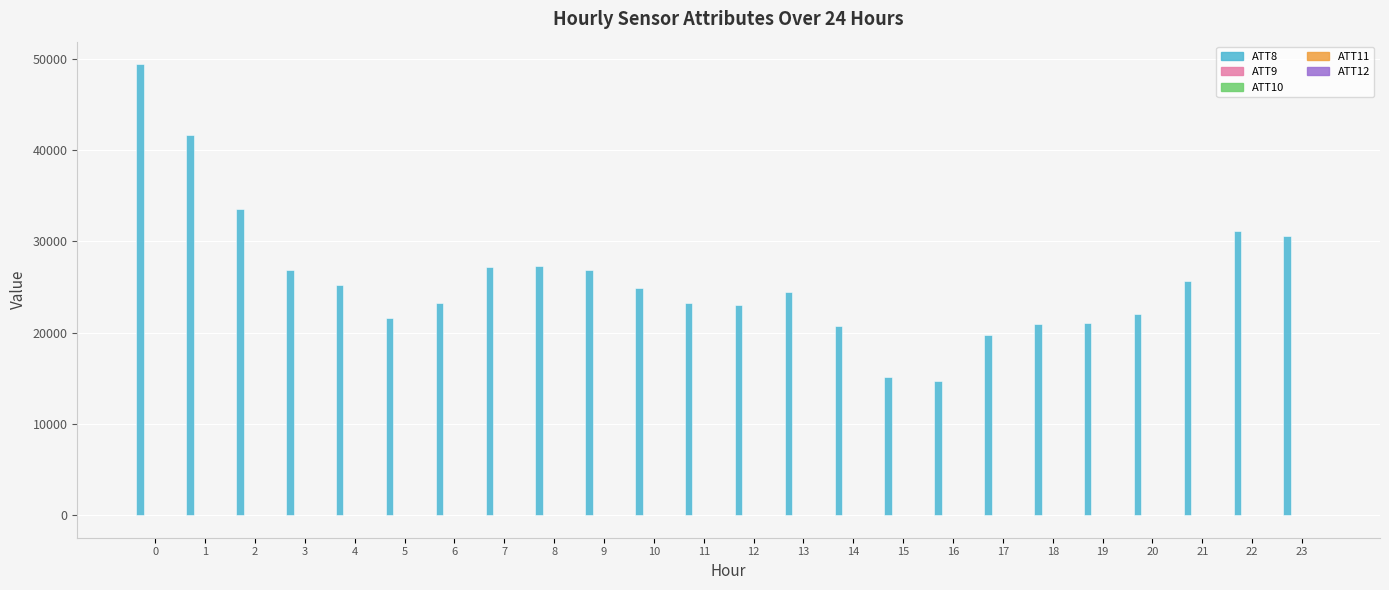

Are the bars grouped side by side (vs. stacked)?

Yes